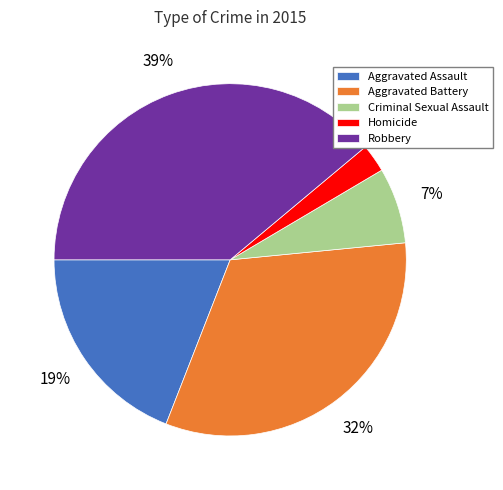

Between Homicide and Aggravated Battery, which is larger?

Aggravated Battery